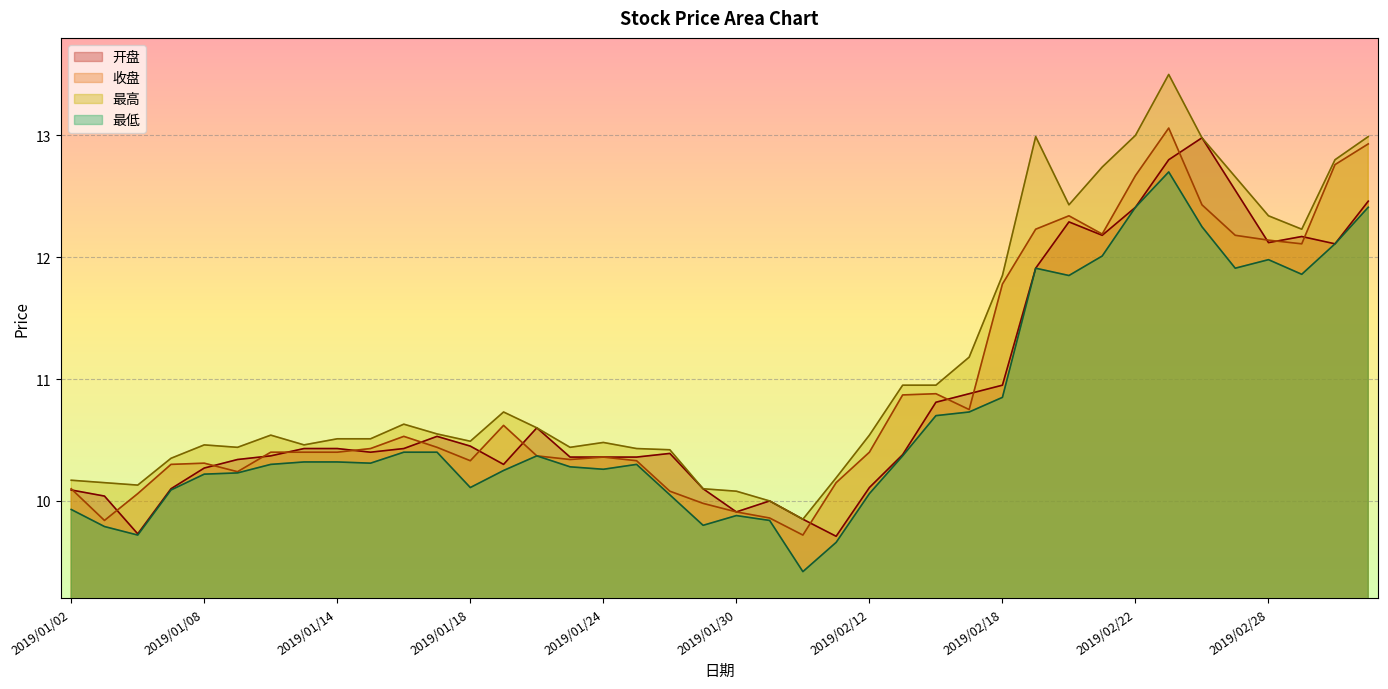

Which category has the highest value in the 开盘 series?

2019/02/26